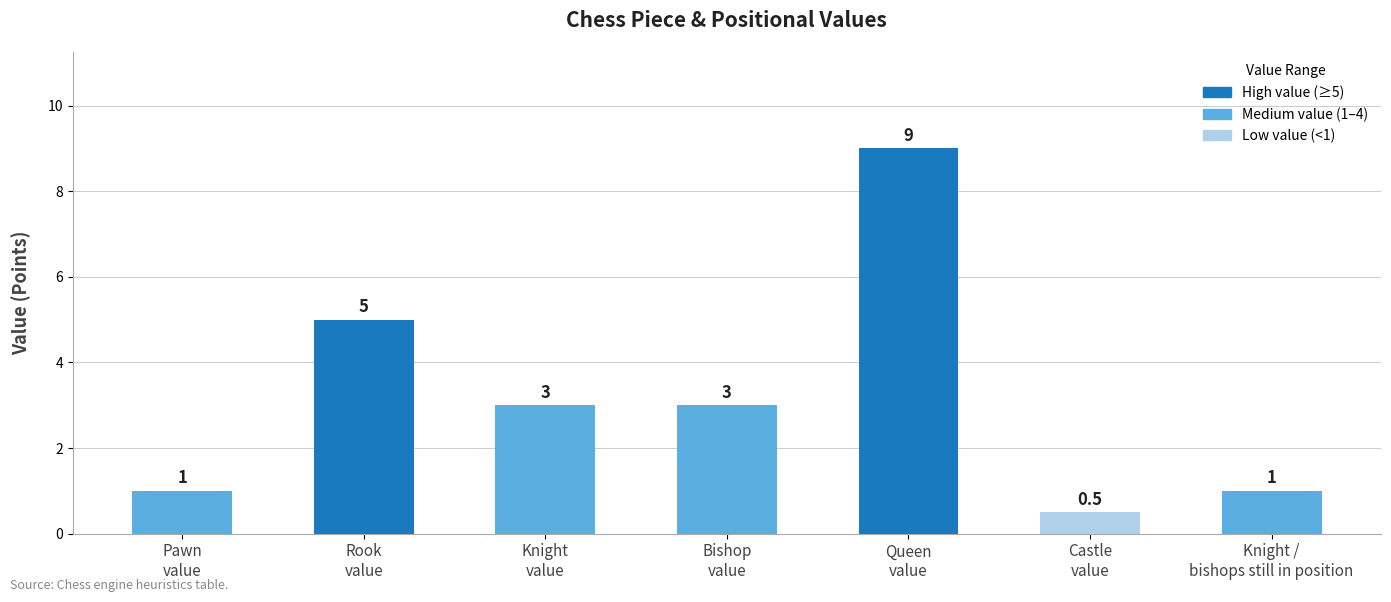

True or false: the data shows 3.0 at Knight
value.

True